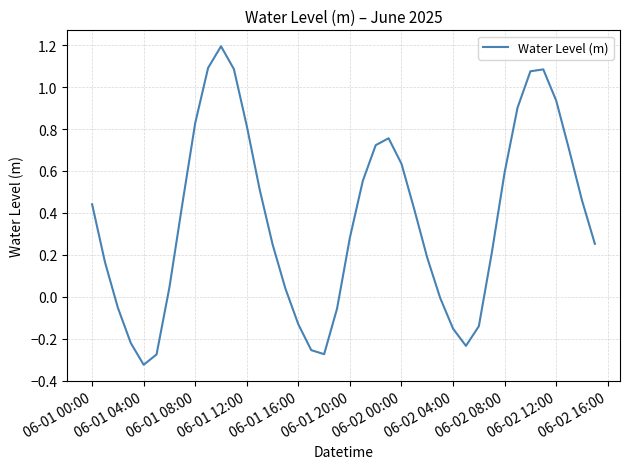

What is the greatest value displayed?

1.2